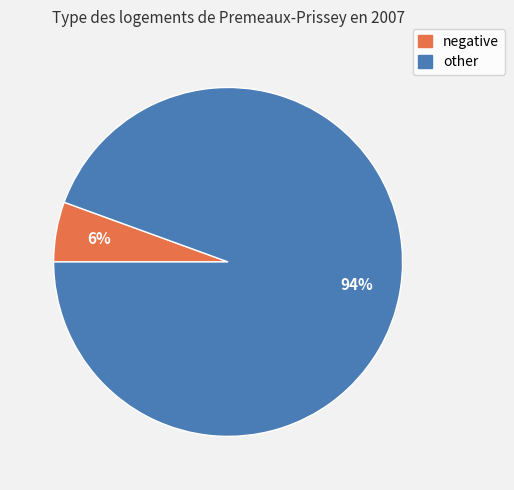

To the nearest percent, what is the average slice percentage?

50%